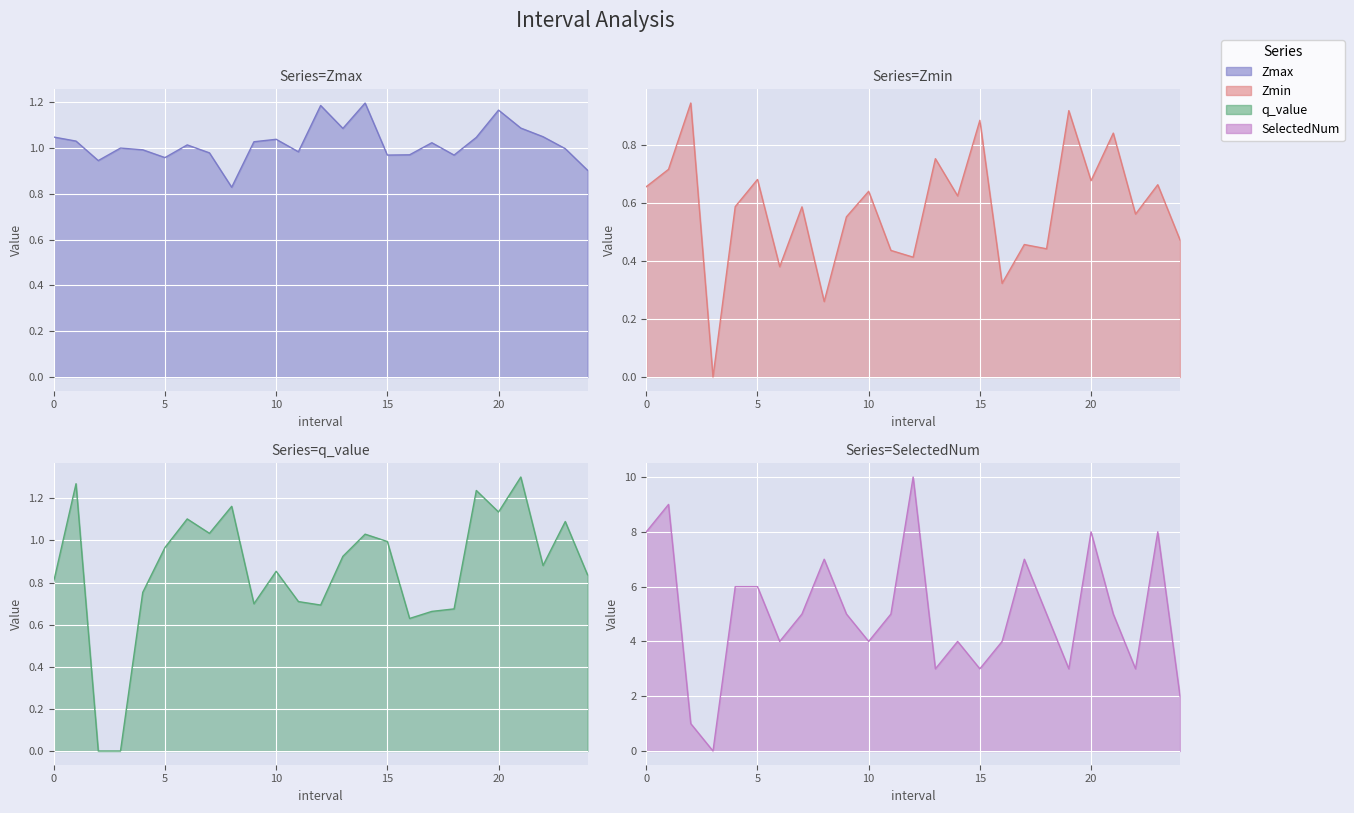

At which category does Zmax reach its first local peak?

3